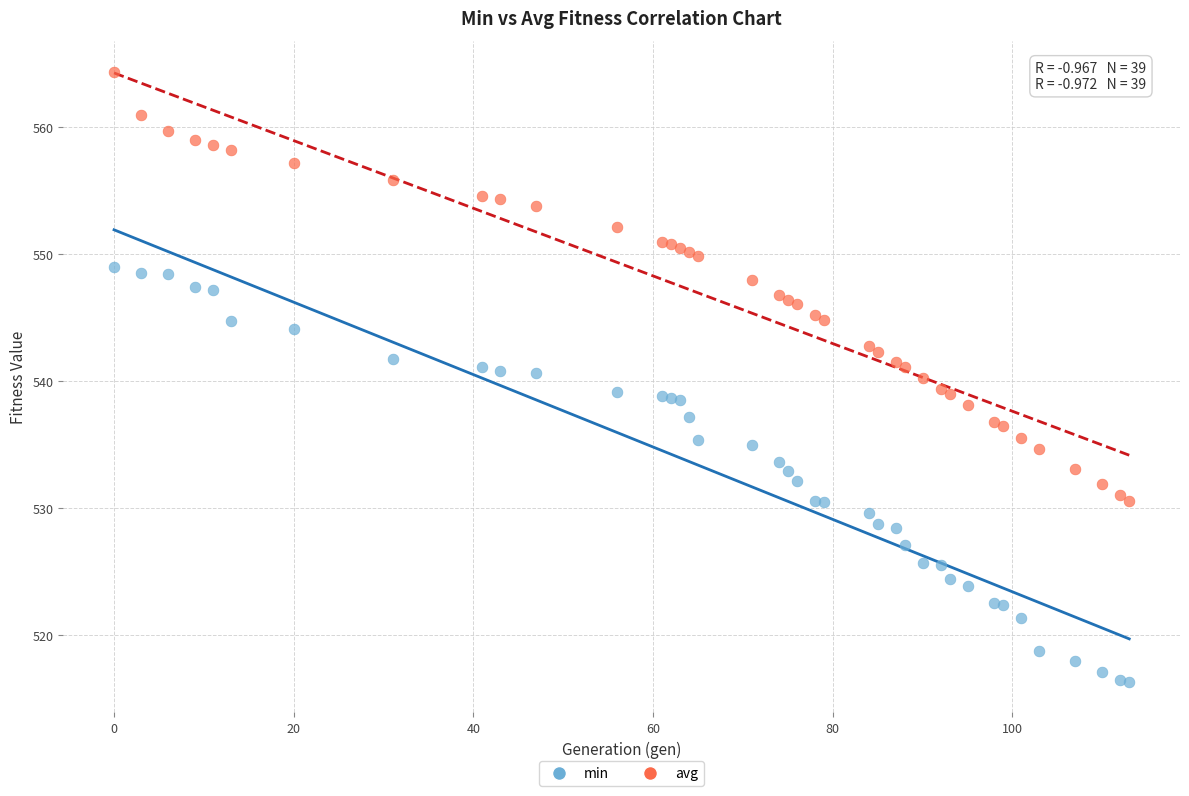

What are all the series names shown in the legend?

min, avg